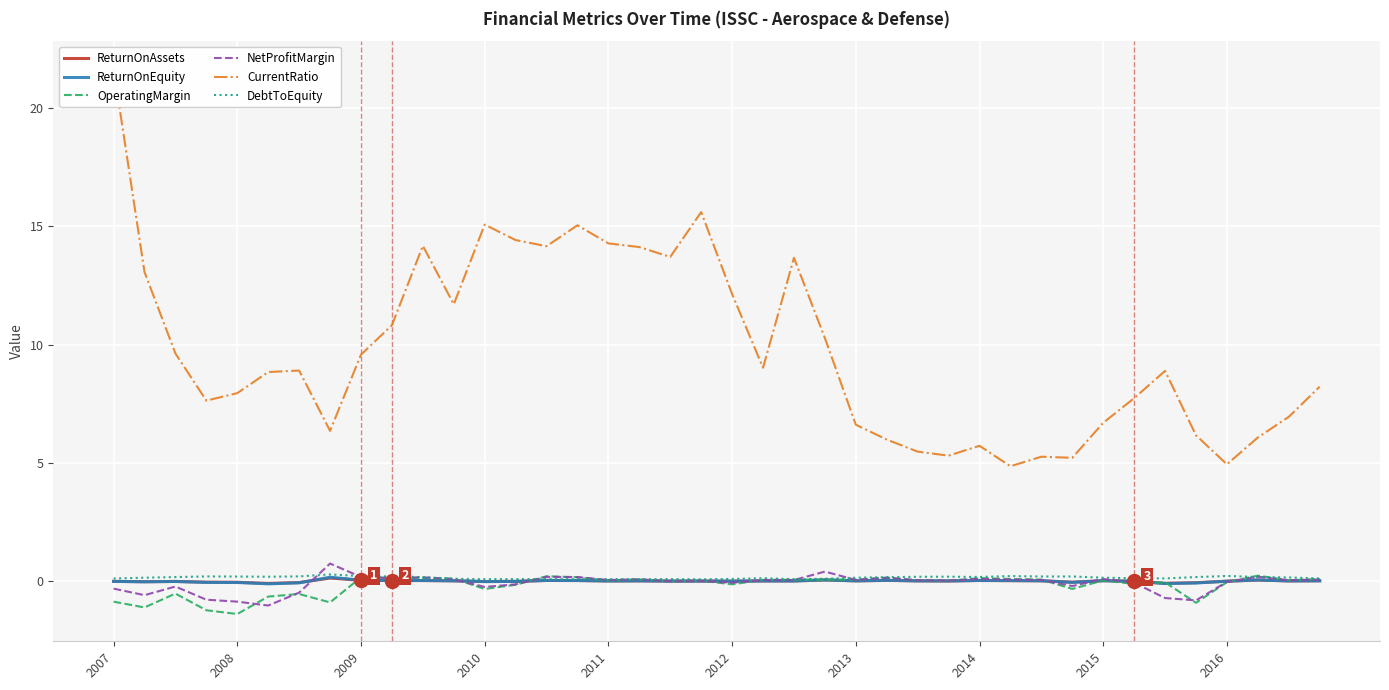

What are all the series names shown in the legend?

ReturnOnAssets, ReturnOnEquity, OperatingMargin, NetProfitMargin, CurrentRatio, DebtToEquity